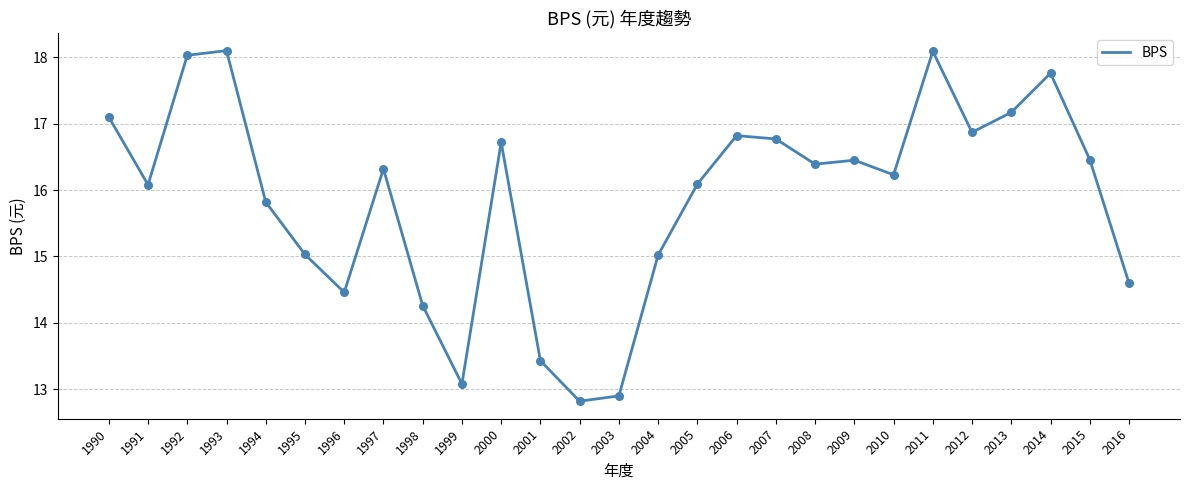

What is the ratio of the value at 2012 to the value at 1999?

1.3